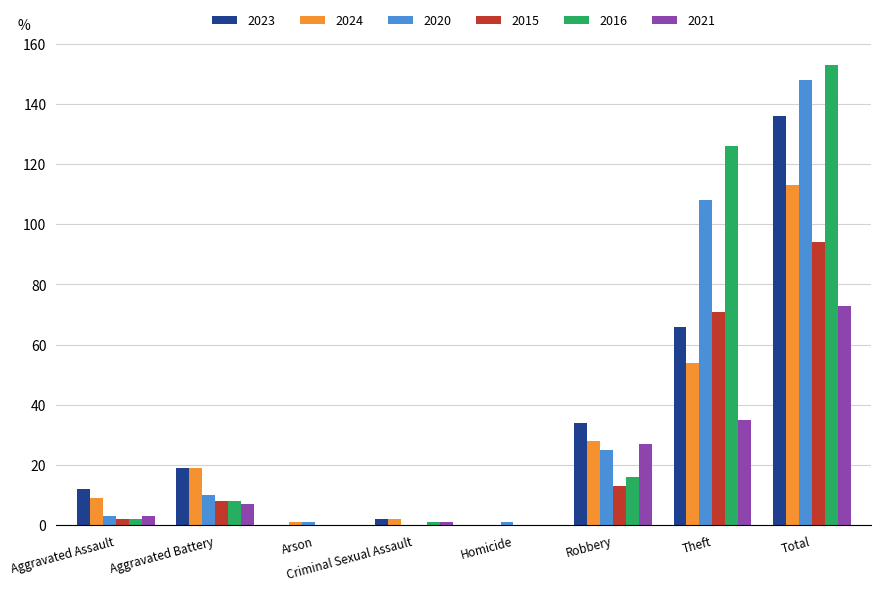

What is the difference between the 2021 values at Arson and Criminal Sexual Assault?

1